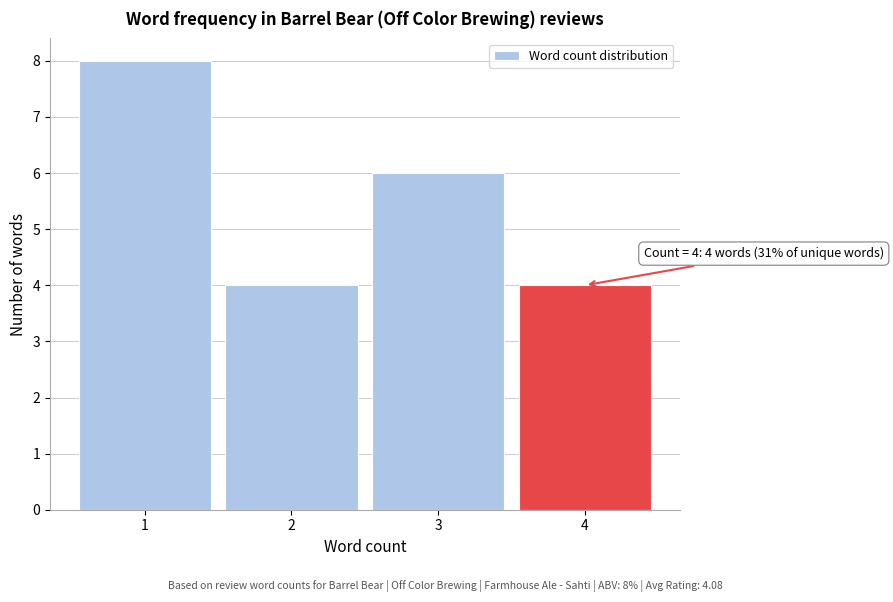

Over which range of the x-axis is the bar tallest?

0.5 to 1.5